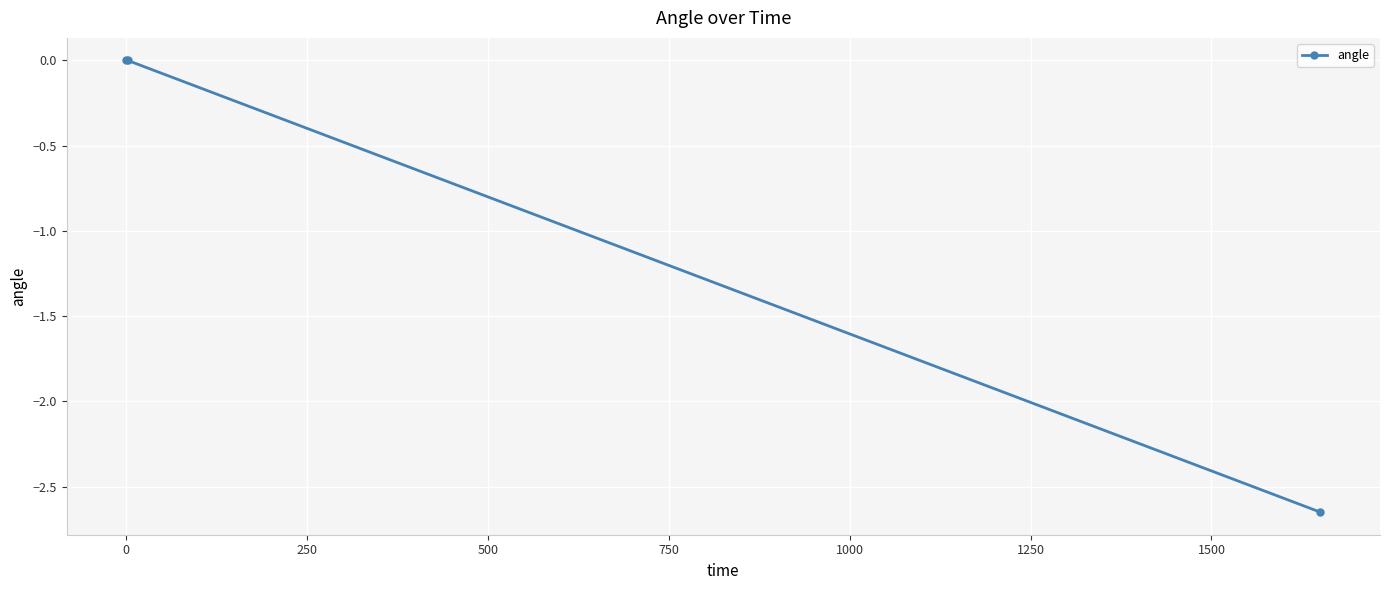

How many lines are shown in the chart?

1